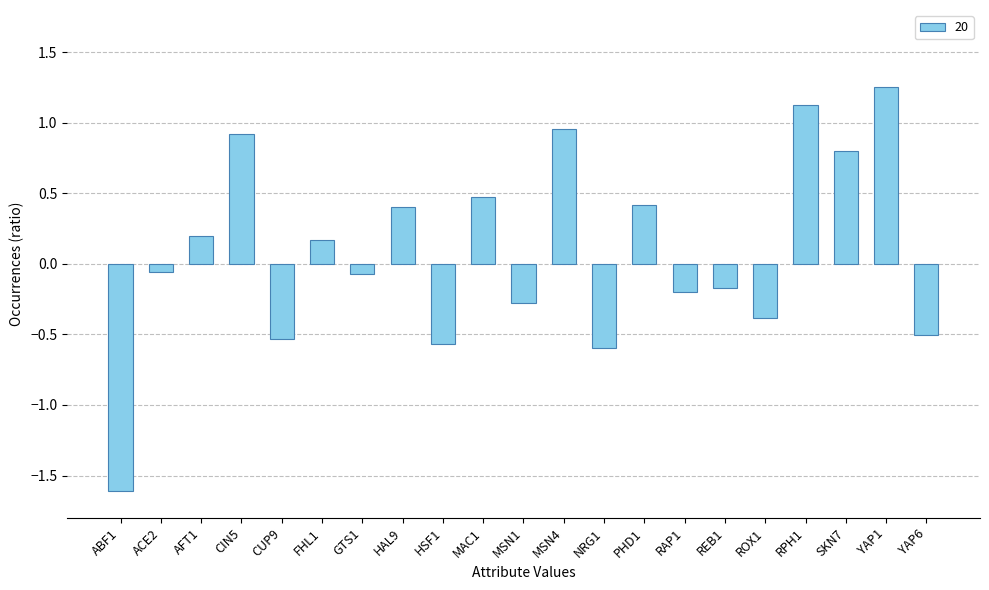

What is the difference between the values at HAL9 and ABF1?

2.0